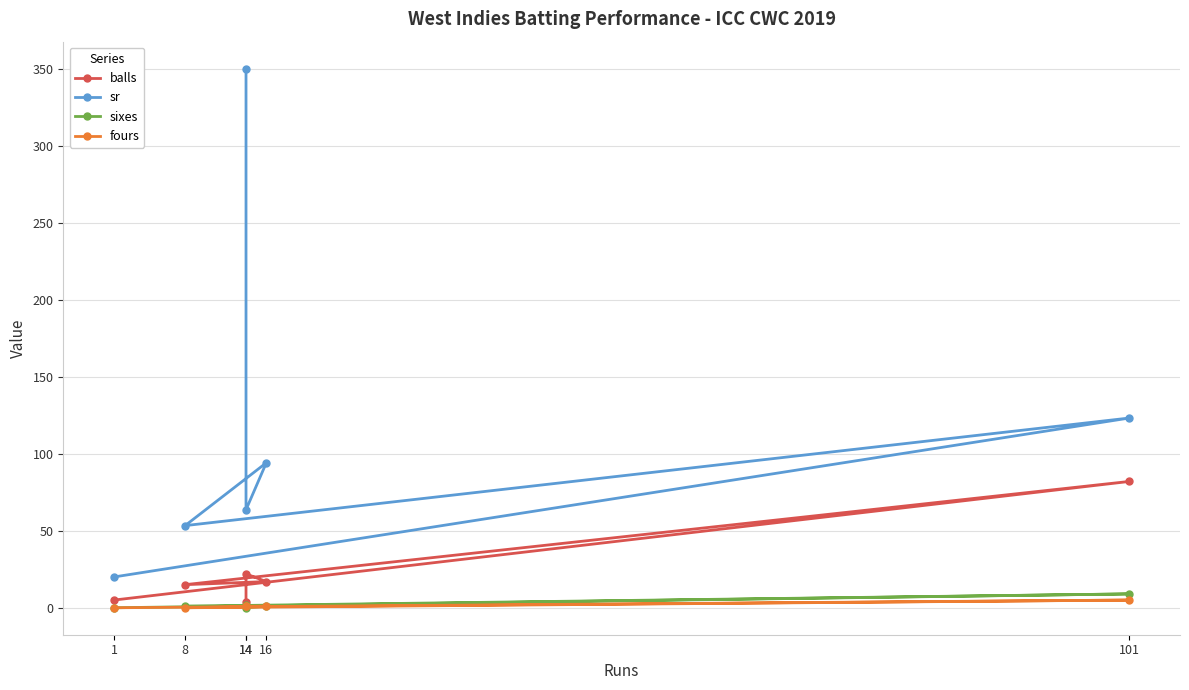

What is the sum of the sr values at 8 and 14?

403.3